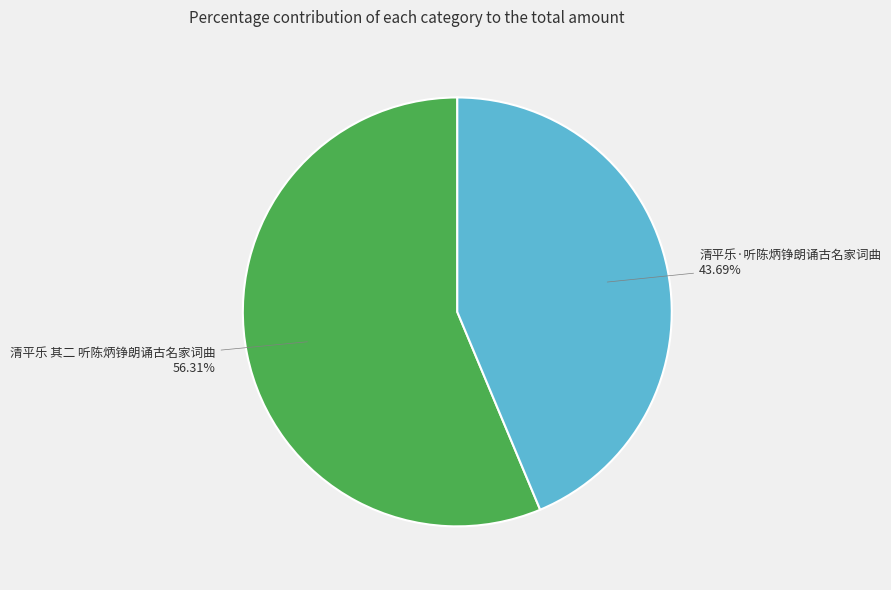

To the nearest percent, what is the average slice percentage?

50%